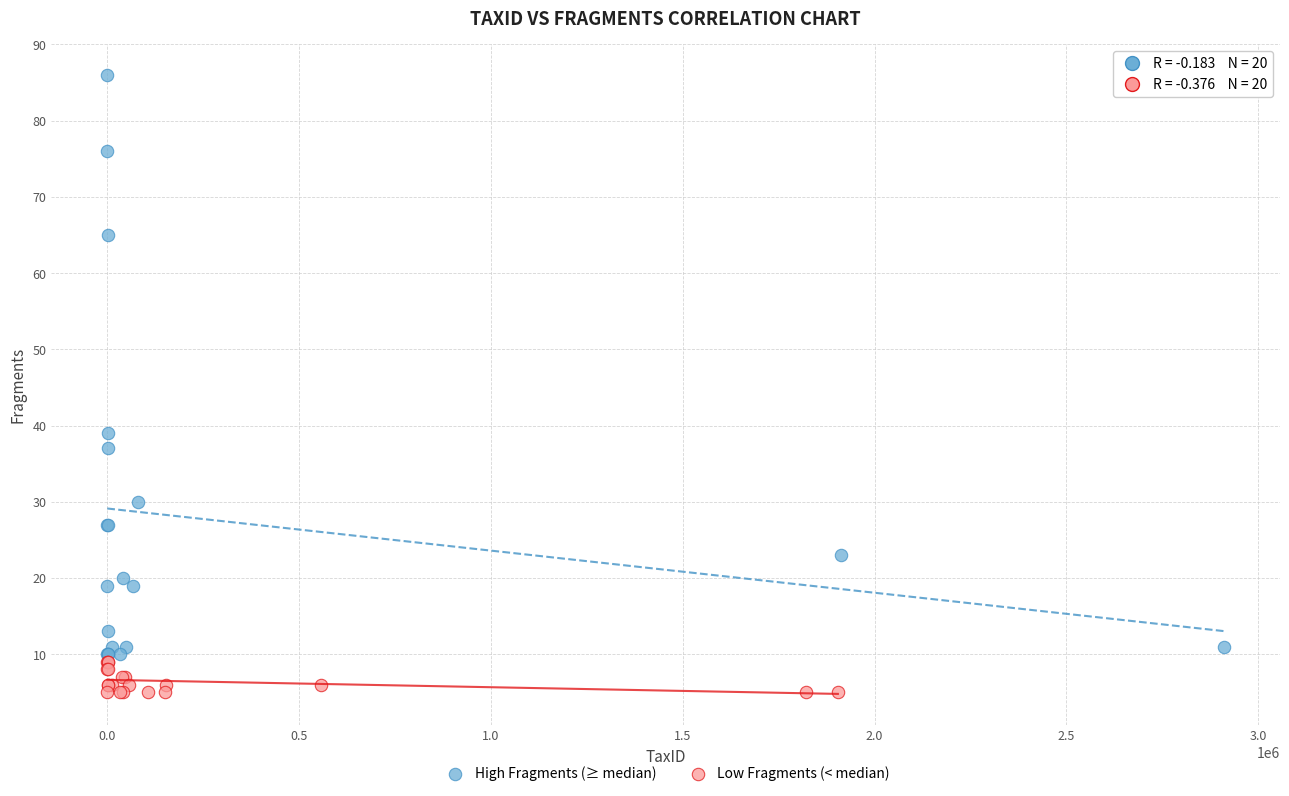

Which series contains the highest Y value?

High Fragments (≥ median)